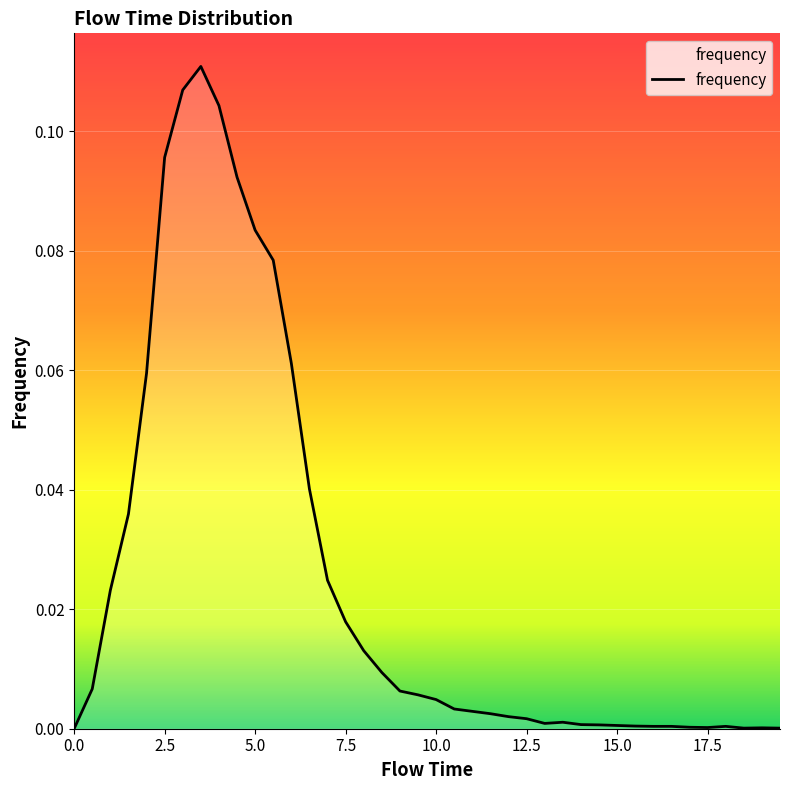

Where is the first local minimum?

13.0